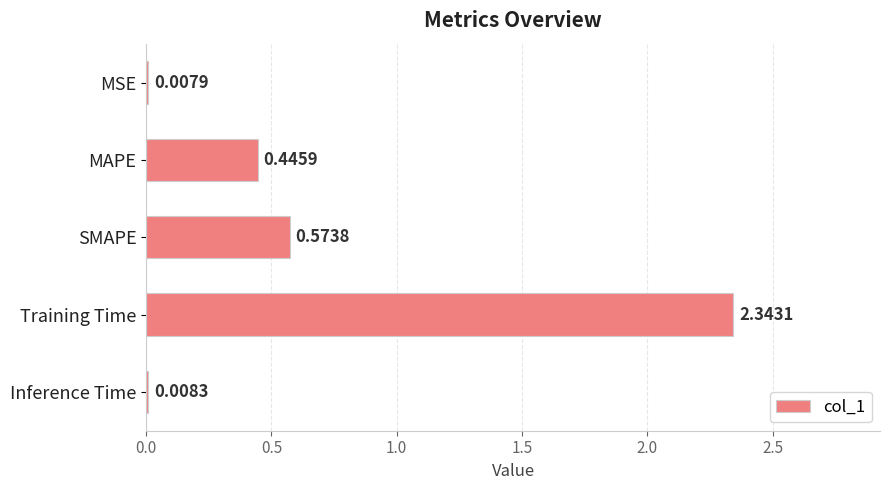

Are the bars horizontal?

Yes